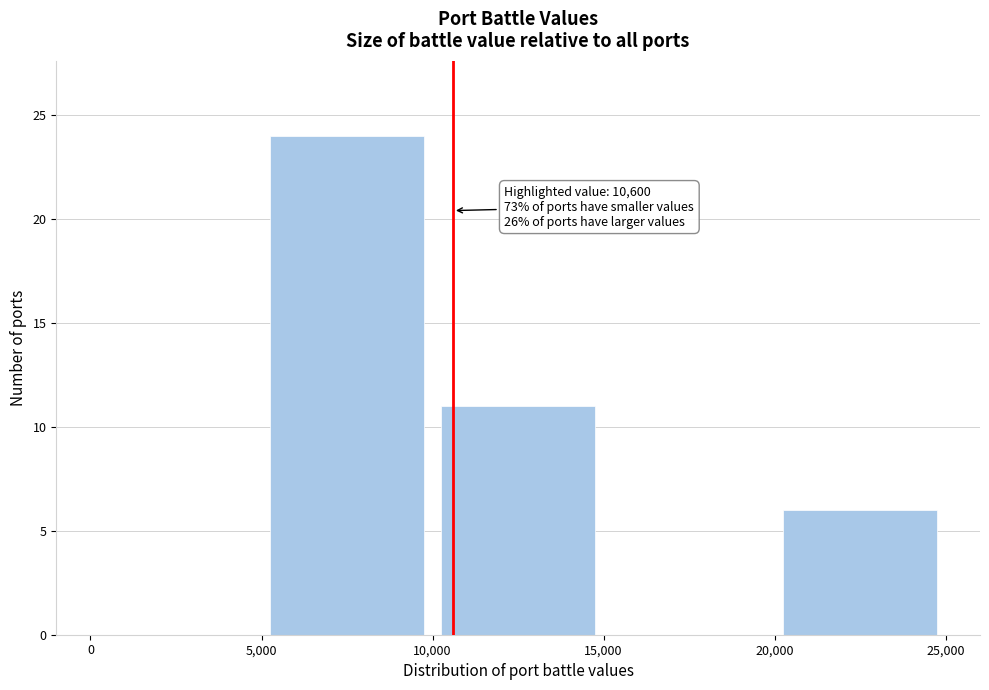

Over which range of the x-axis is the bar tallest?

5,000 to 10,000